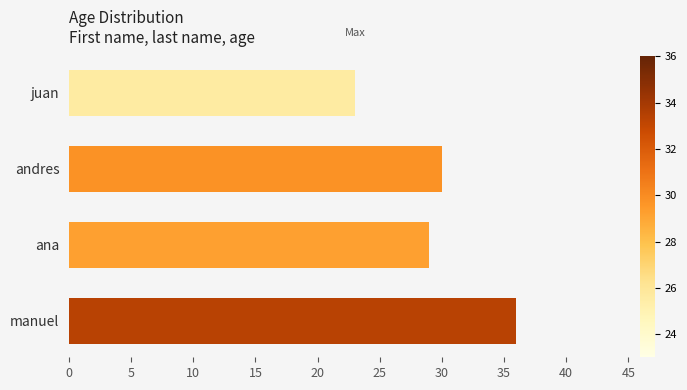

What is the difference between the maximum and minimum values?

13